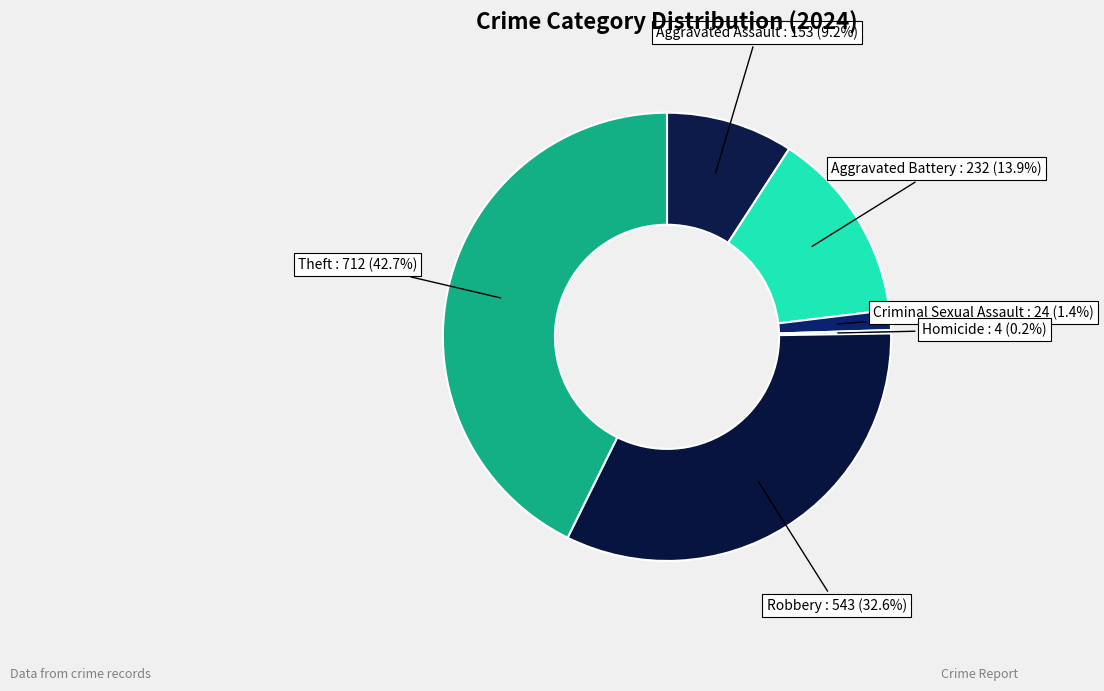

Count the number of slices in the pie.

6